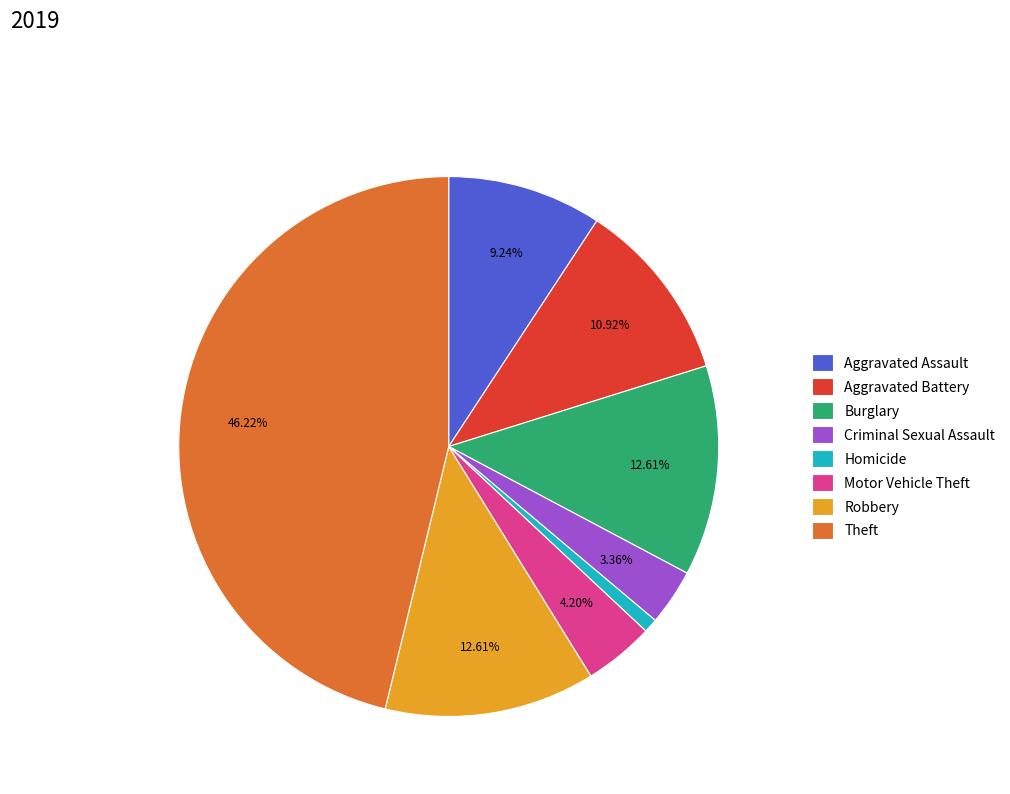

Do Aggravated Battery and Robbery together represent more than half of the pie?

No